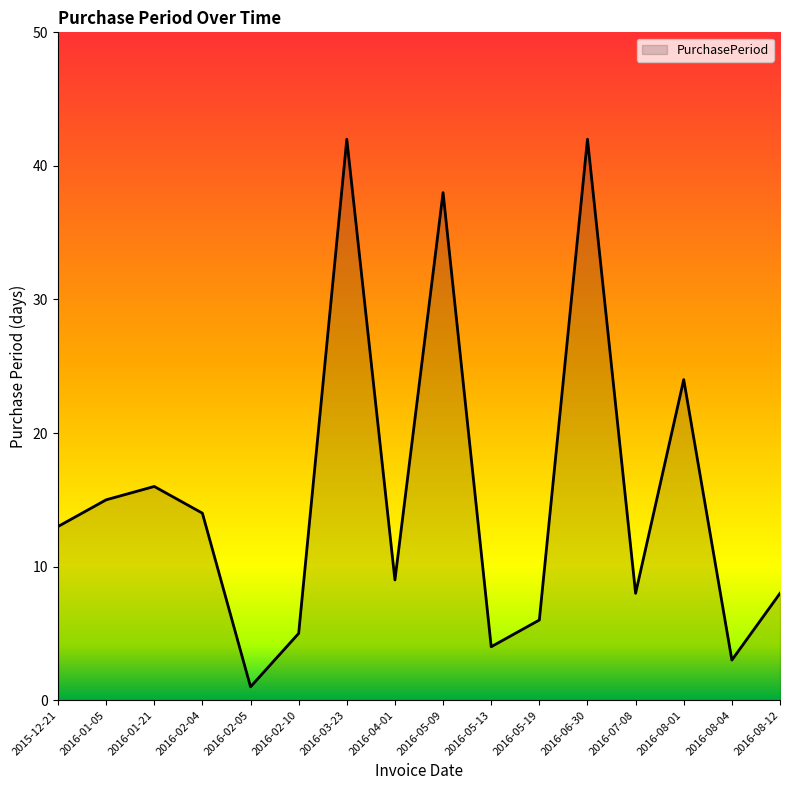

Where is the data nearest to the value 21?

2016-08-01